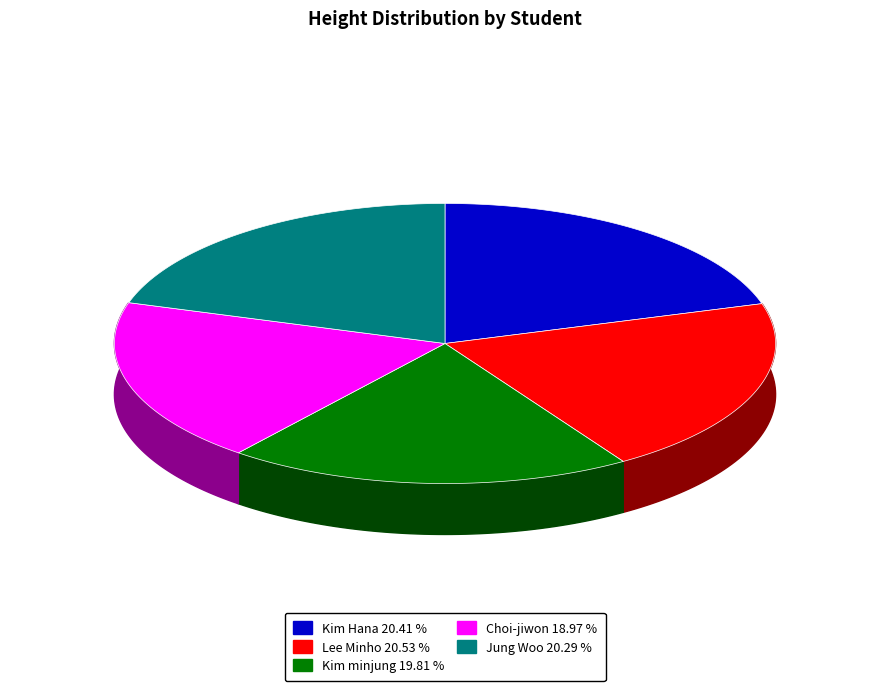

To the nearest percent, what percentage of the pie is Choi-jiwon?

19%